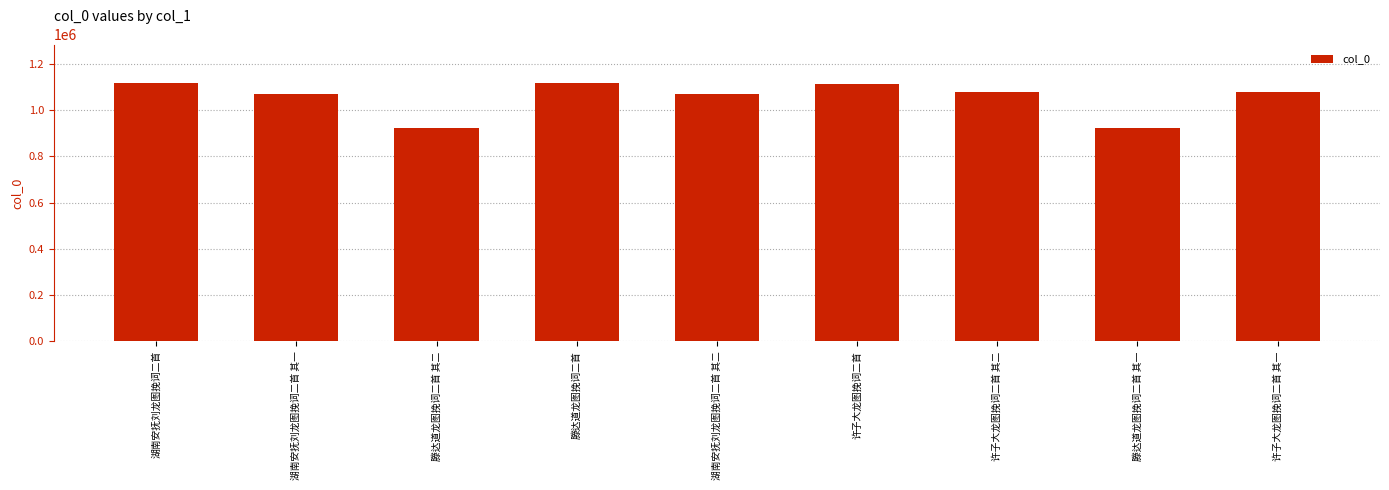

What is the label of the 1st bar from the left?

湖南安抚刘龙图挽词二首